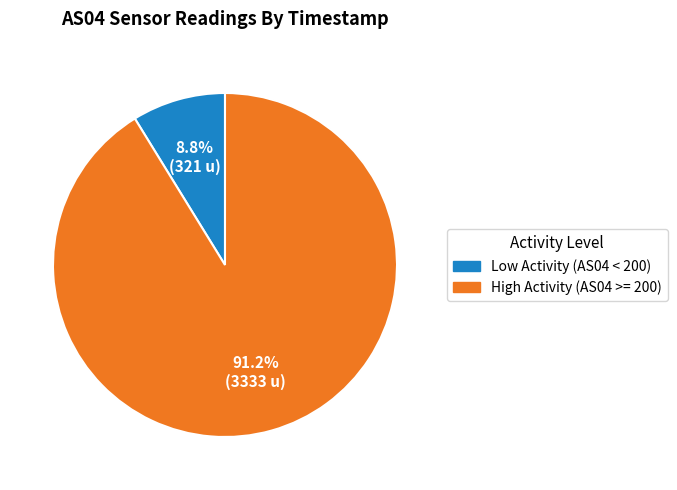

Is there any slice that represents more than half of the pie?

Yes